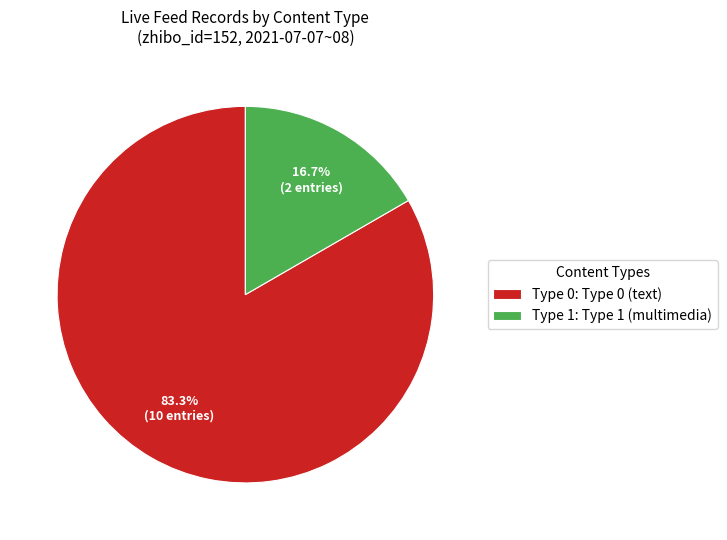

Is there any slice that represents more than half of the pie?

Yes